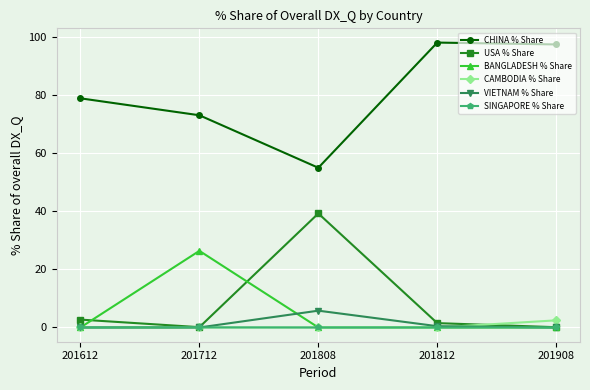

In USA % Share, how many points are lower than both neighbors (excluding endpoints)?

1